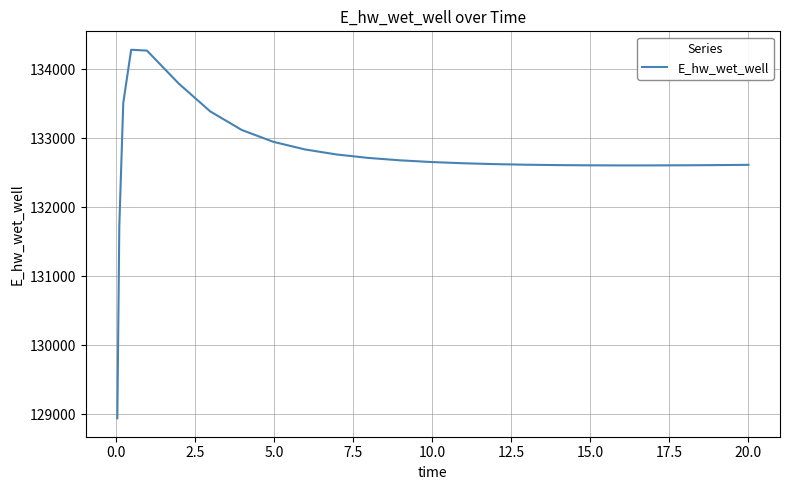

What is the greatest value displayed?

134283.3